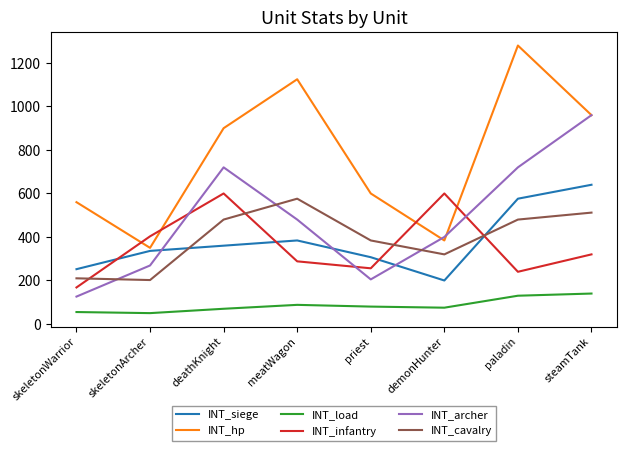

How many distinct data groups are displayed?

6